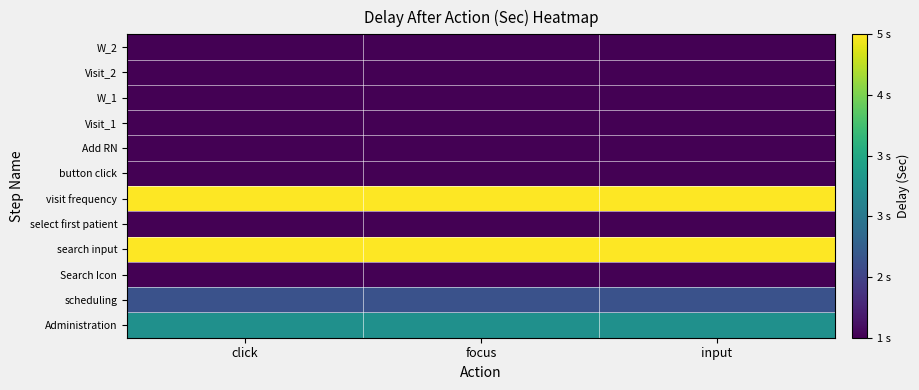

What is the maximum value shown in the chart?

5